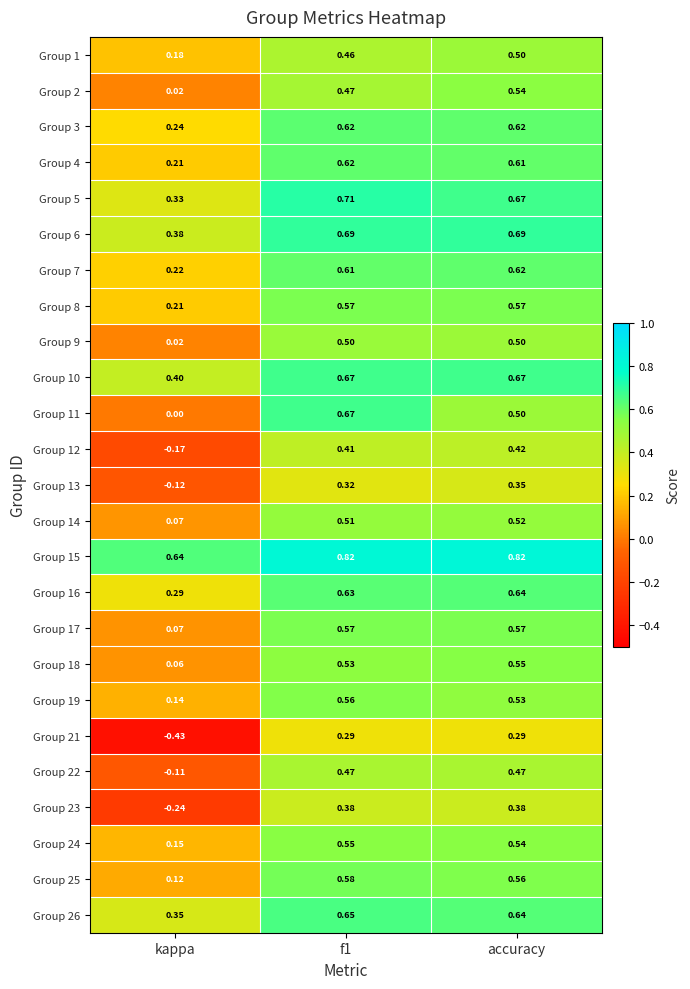

Which series has the largest total across all categories?

Group 15